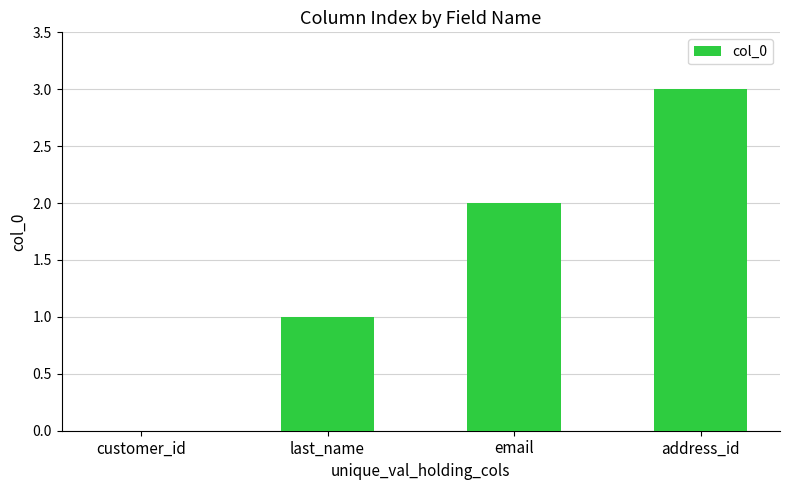

Reading right to left, extract all data points from this chart.

3	2	1	0